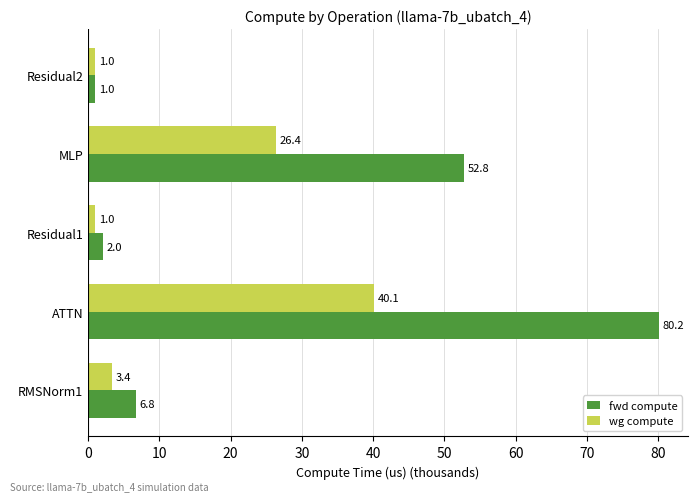

The wg compute series shows 13.2 at MLP. True or false?

False